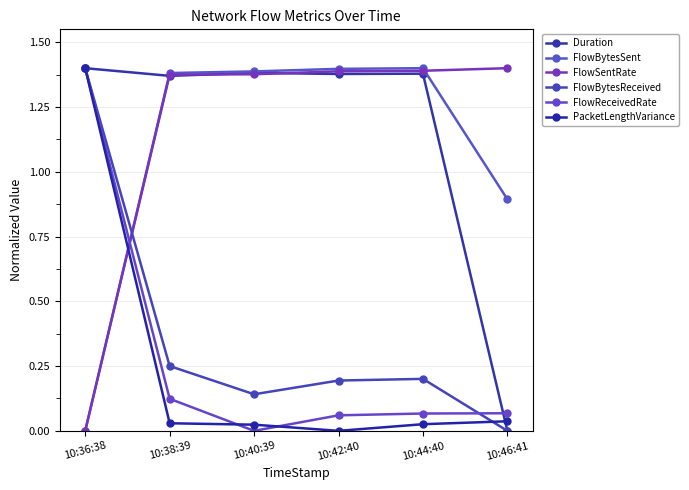

How many lines are shown in the chart?

6